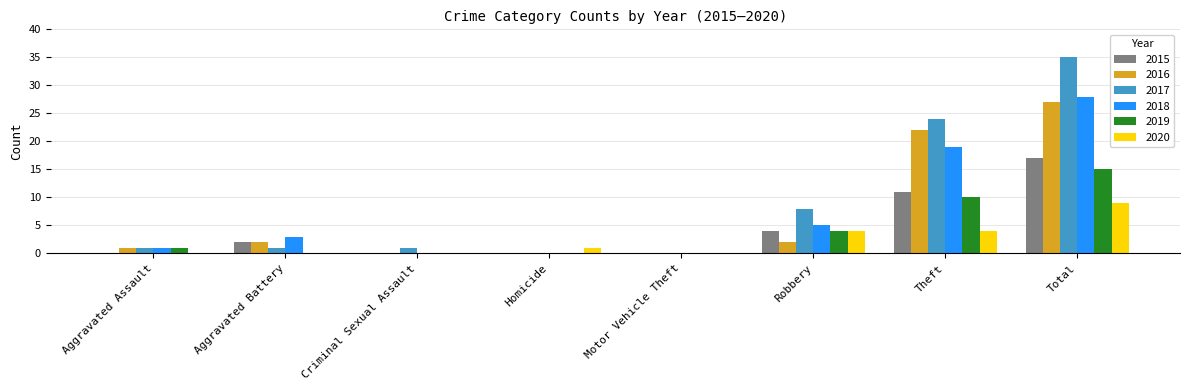

Reading left to right, transcribe all the data shown in this chart.

2015: 0	2	0	0	0	4	11	17
2016: 1	2	0	0	0	2	22	27
2017: 1	1	1	0	0	8	24	35
2018: 1	3	0	0	0	5	19	28
2019: 1	0	0	0	0	4	10	15
2020: 0	0	0	1	0	4	4	9